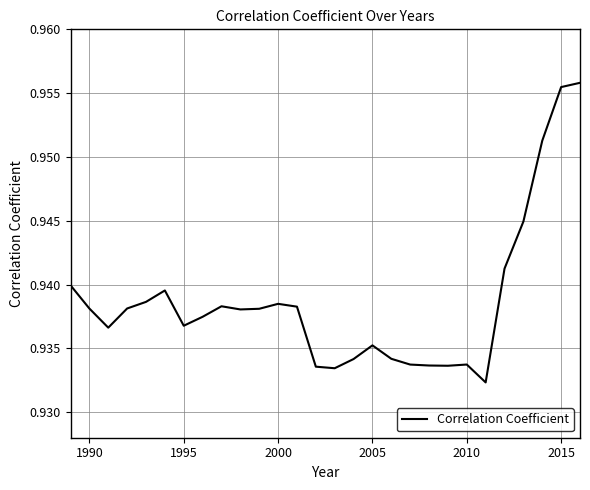

Does the chart display data point markers on the line(s)?

No